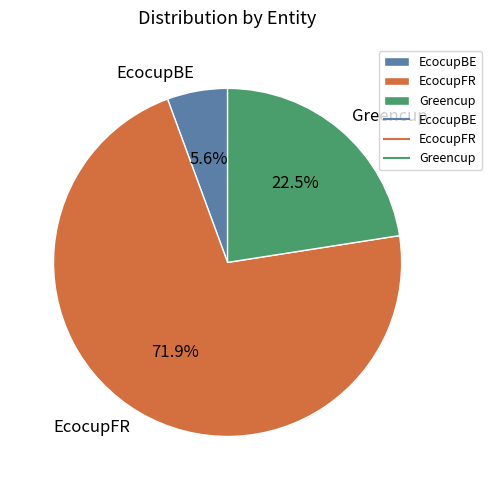

What percentage is the EcocupFR slice, to the nearest percent?

72%